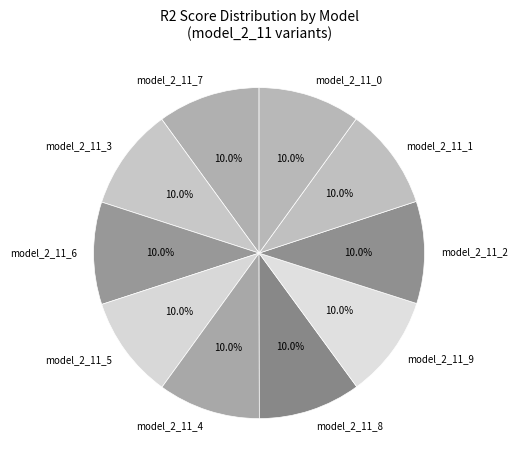

Does model_2_11_0 represent more than half of the total?

No